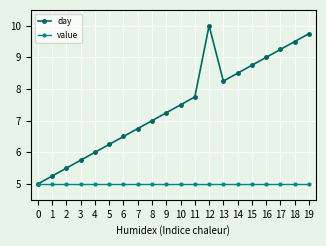

Which label corresponds to the largest value in the chart?

12